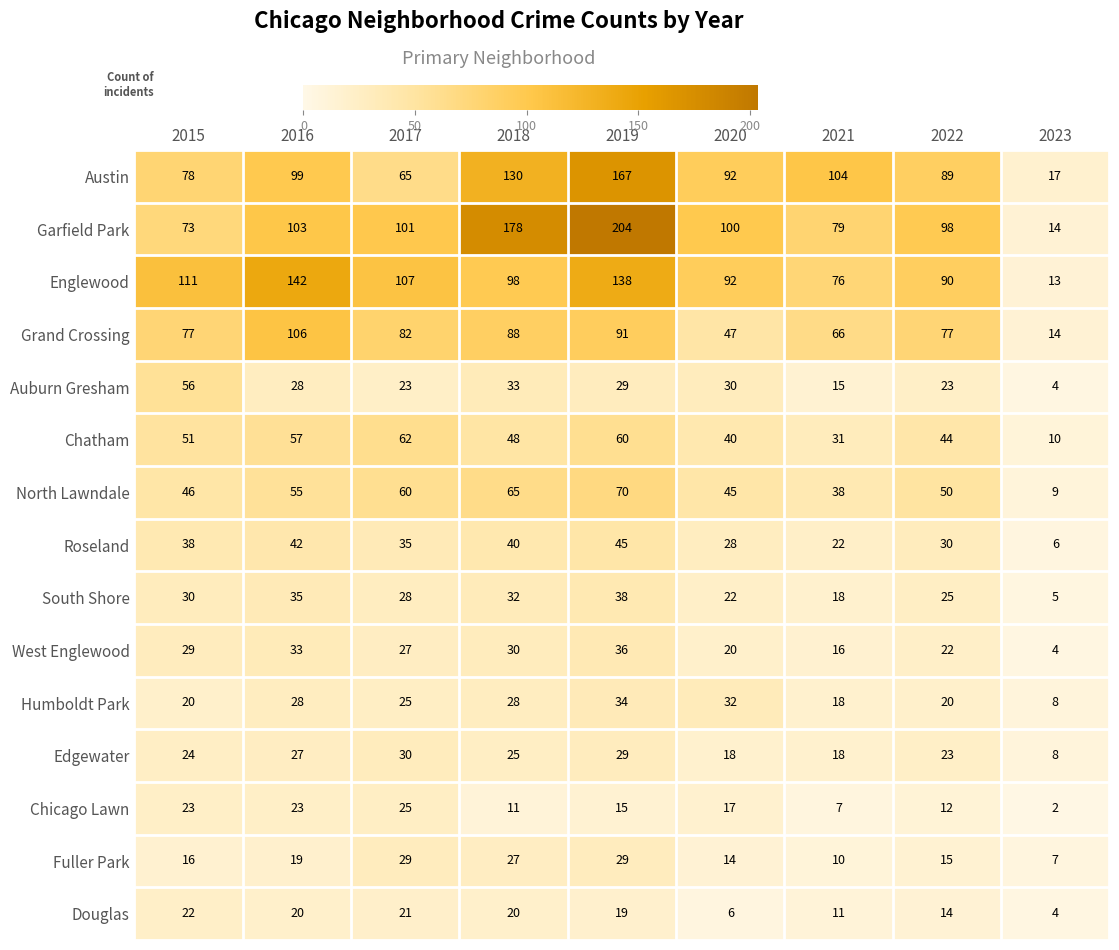

Which series has the largest range (max minus min)?

Garfield Park